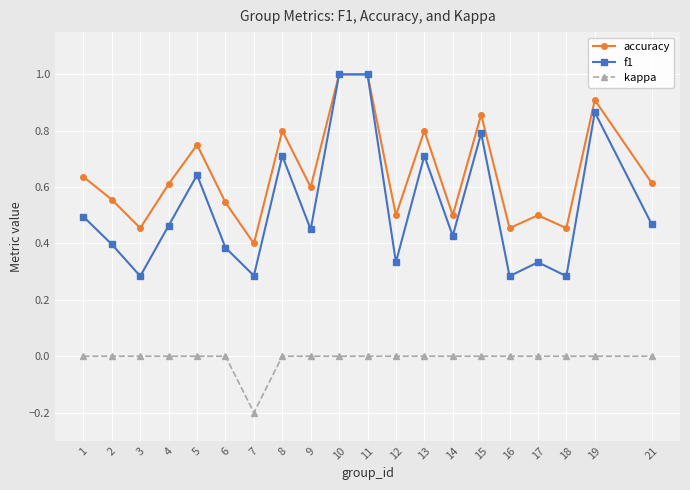

Is it true that accuracy equals 0.5 at 11?

False